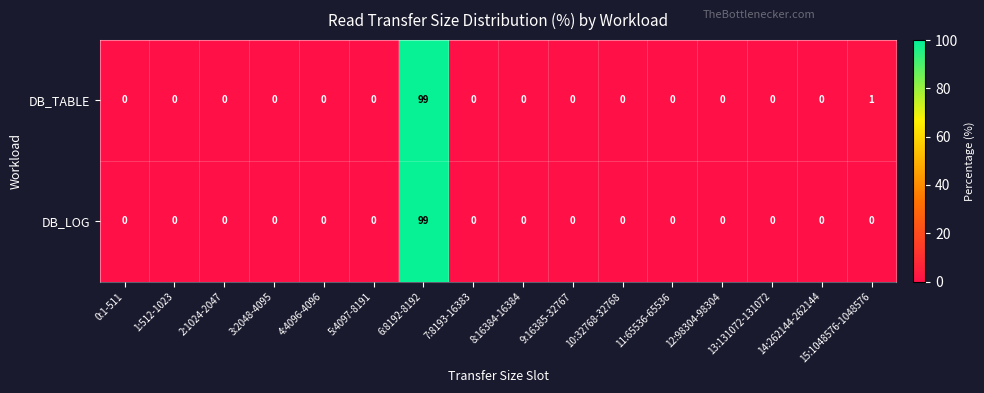

Is it true that DB_LOG equals -33 at 12:98304-98304?

False